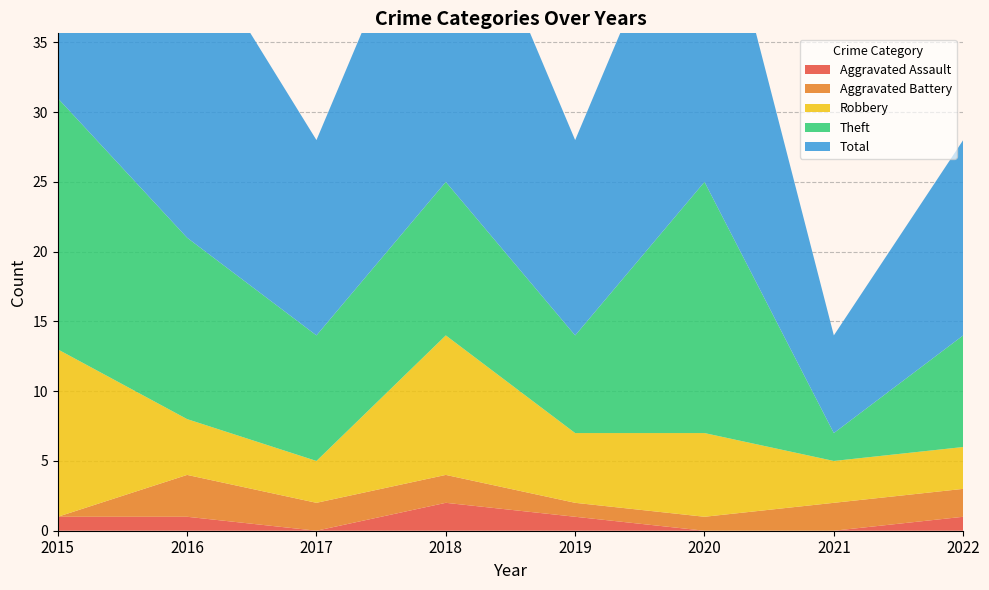

Reading left to right, list all the values displayed in this chart.

Aggravated Assault: 2015=1	2016=1	2017=0	2018=2	2019=1	2020=0	2021=0	2022=1
Aggravated Battery: 2015=0	2016=3	2017=2	2018=2	2019=1	2020=1	2021=2	2022=2
Robbery: 2015=12	2016=4	2017=3	2018=10	2019=5	2020=6	2021=3	2022=3
Theft: 2015=18	2016=13	2017=9	2018=11	2019=7	2020=18	2021=2	2022=8
Total: 2015=31	2016=22	2017=14	2018=25	2019=14	2020=25	2021=7	2022=14